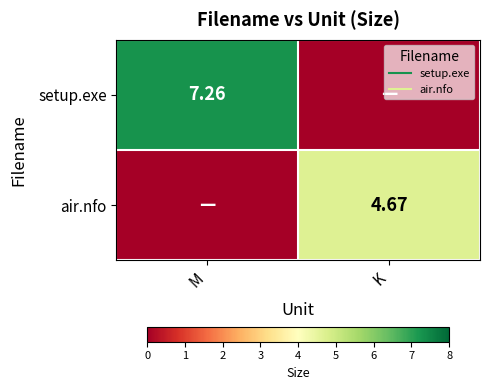

How many data points in air.nfo are less than 4?

1